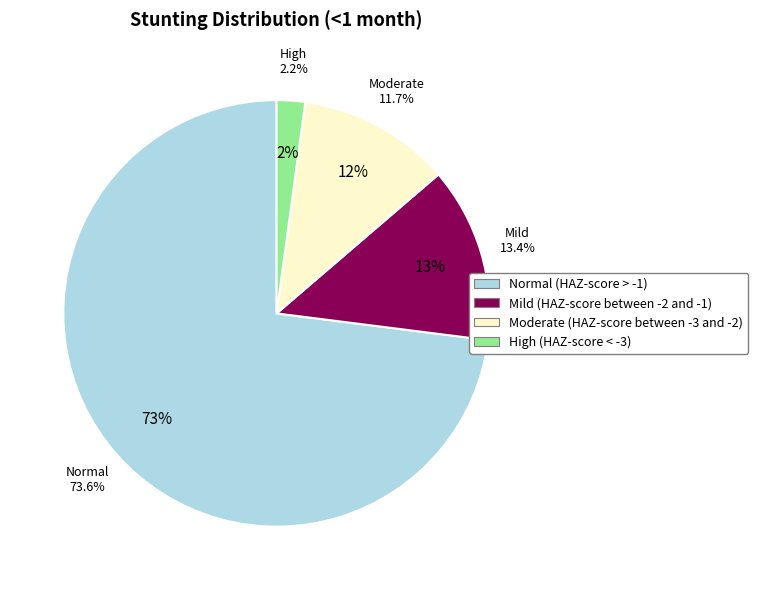

To the nearest percent, what percentage of the pie is Mild (HAZ-score between -2 and -1)?

13%